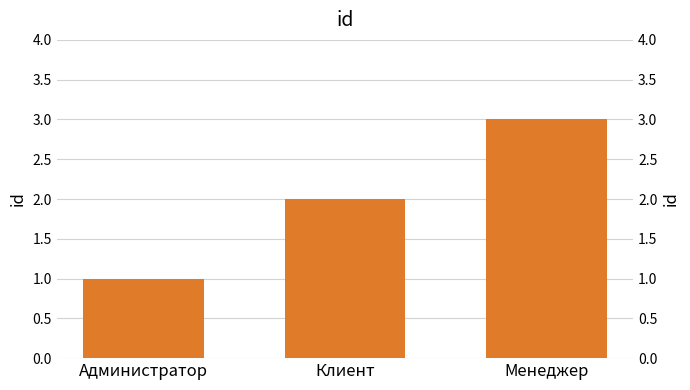

At which label is the value closest to 2?

Клиент